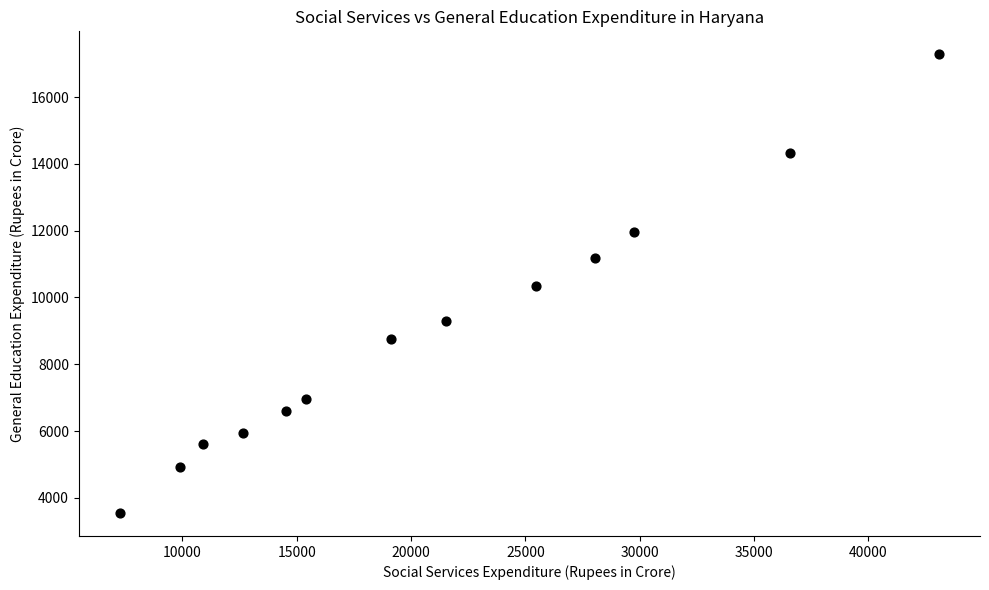

What is the range of X values (max minus min)?

35831.0